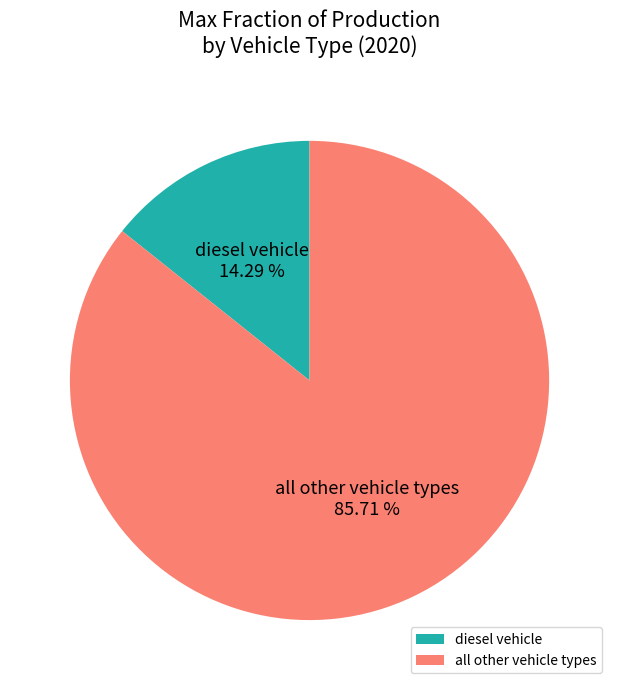

What percentage is the diesel vehicle slice, to the nearest percent?

14%